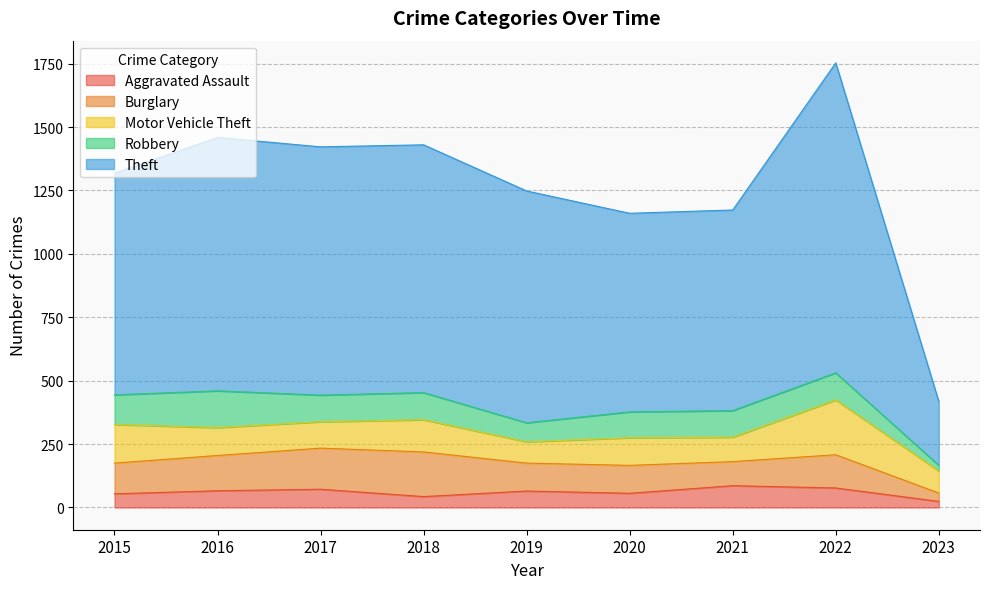

Does the chart have visible grid lines?

Yes